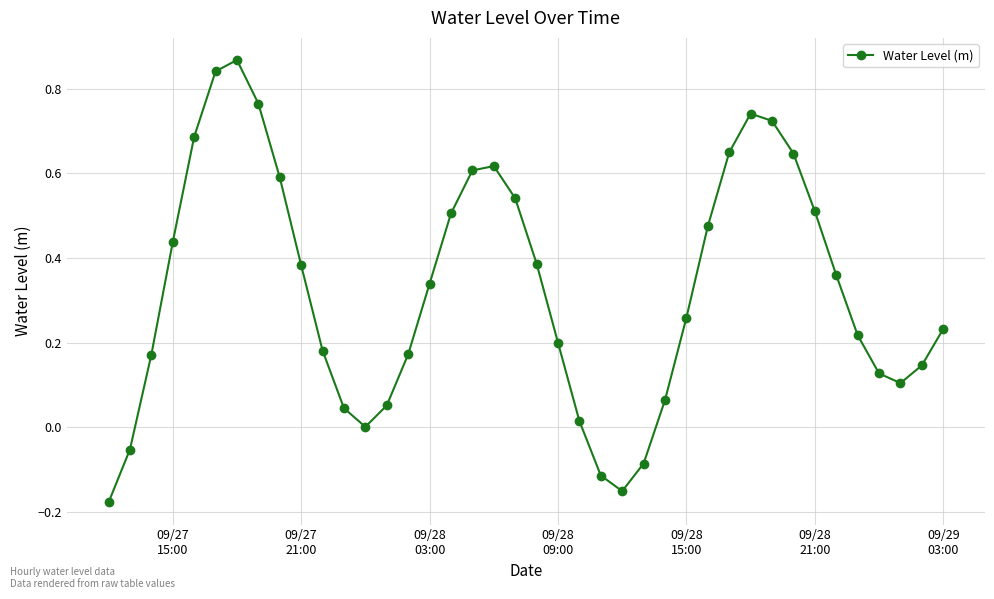

What is the difference between the second highest and minimum values?

1.0